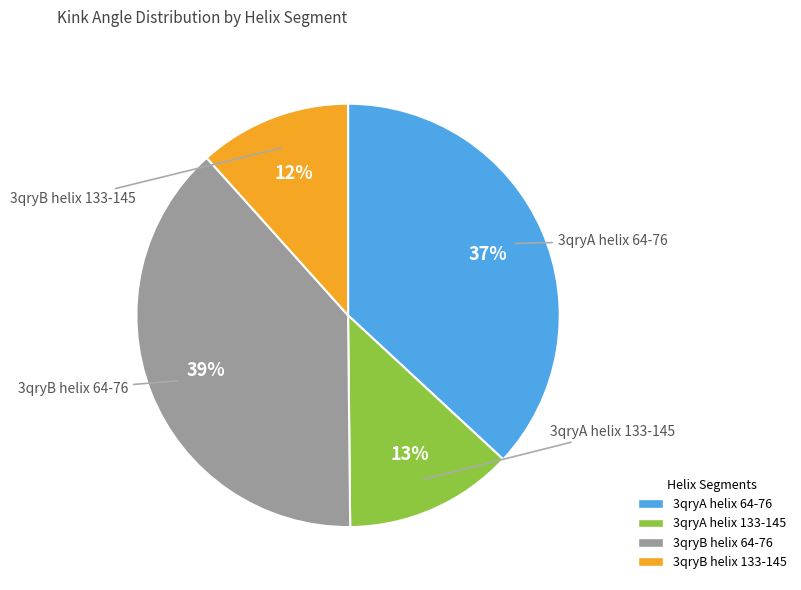

Which has a higher value, 3qryB helix 133-145 or 3qryB helix 64-76?

3qryB helix 64-76